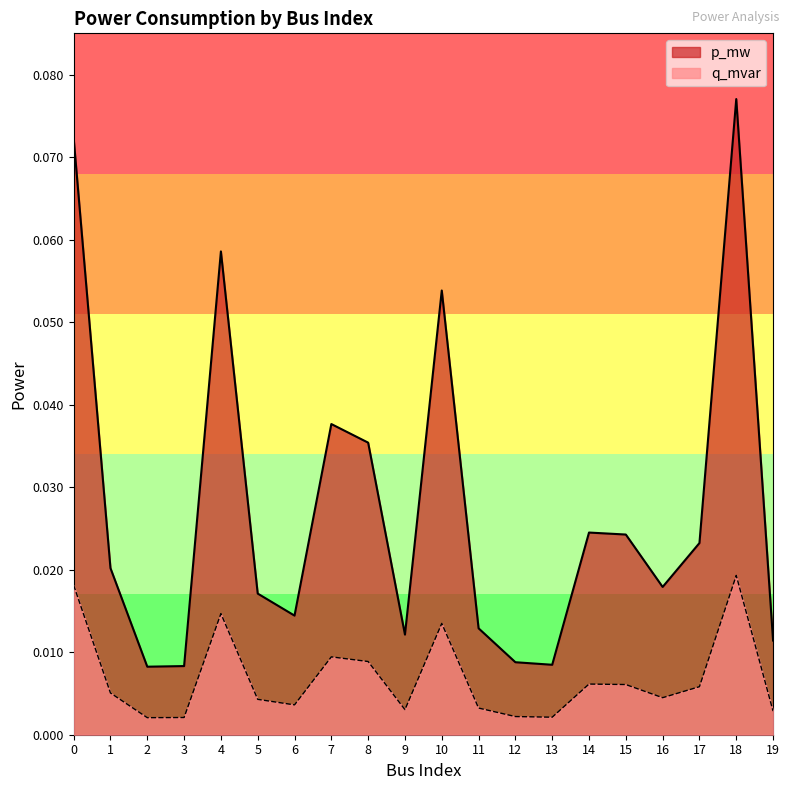

List the series in order of their overall mean, lowest first.

q_mvar, p_mw